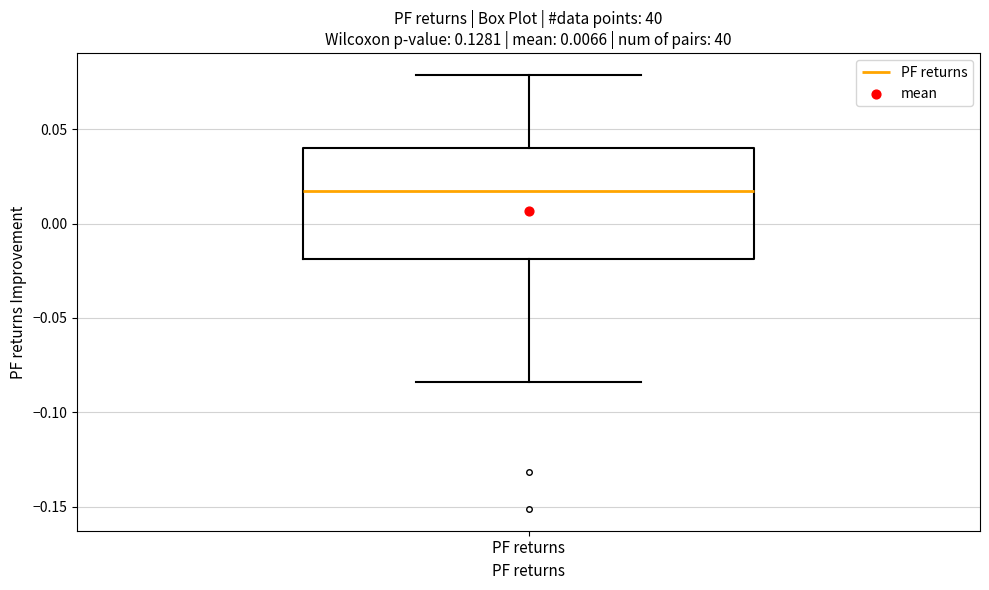

Where is the upper edge of the box for PF returns on the y-axis? The values are not printed on the chart, so give them approximately, as read against the axis.

0.040